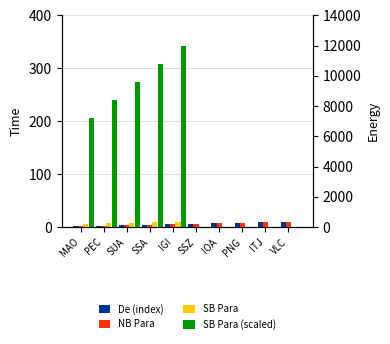

The value of NB Para at ITJ is 9. True or false?

True